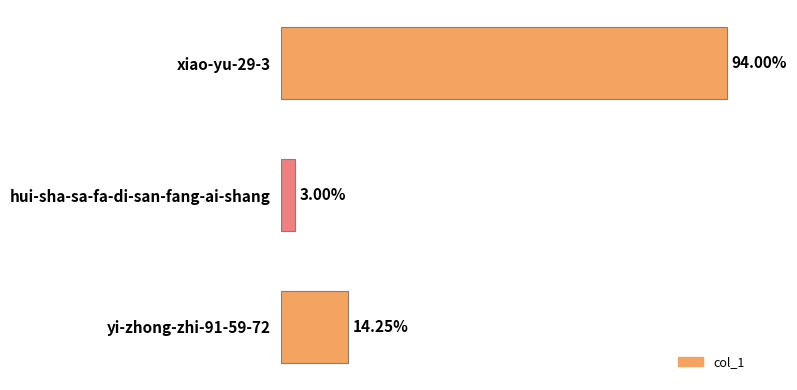

Are the bars grouped side by side (vs. stacked)?

No